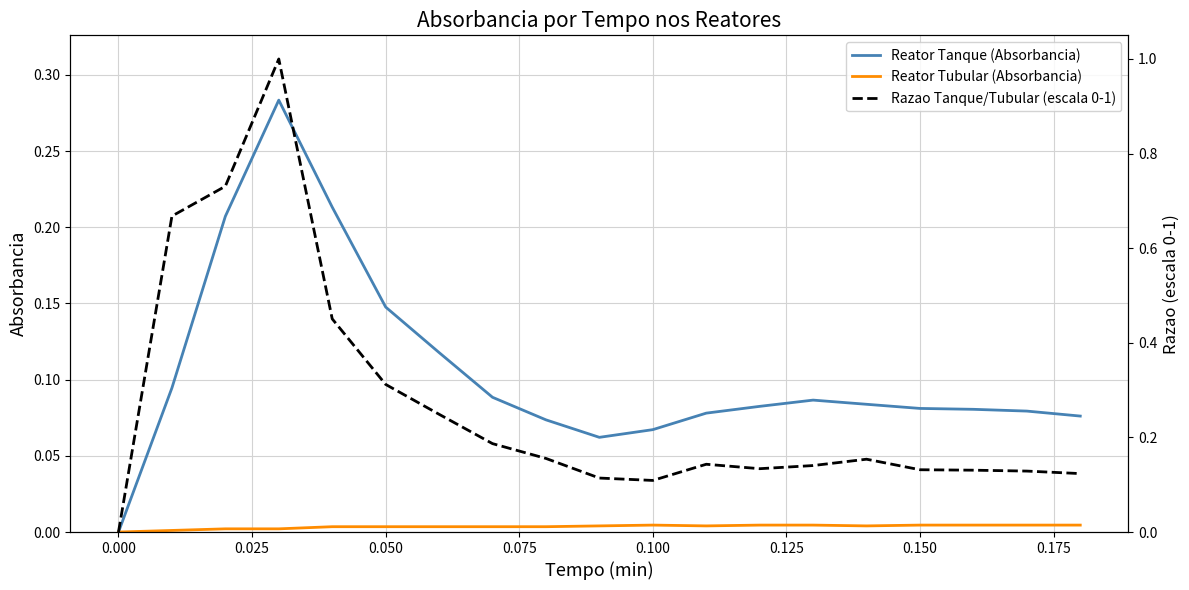

True or false: Reator Tanque (Absorbancia) has more than 2 points higher than both neighbors.

False